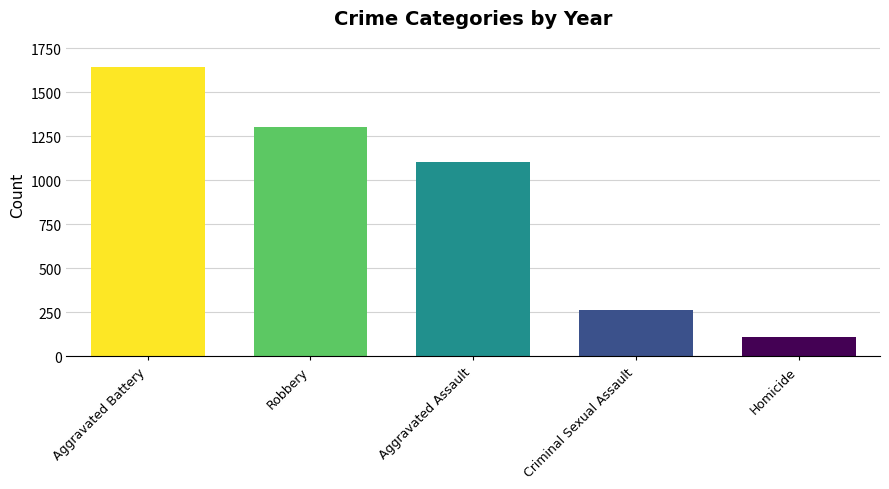

What is the sum of the values at Aggravated Battery and Robbery?

2946